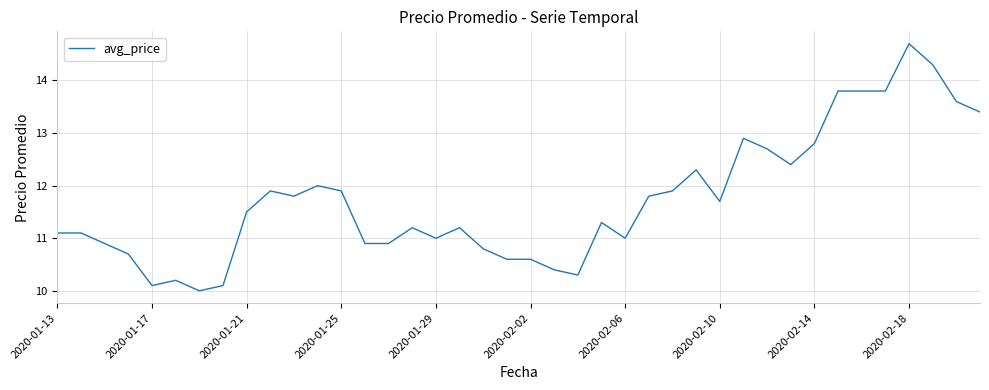

What is the greatest value displayed?

14.7